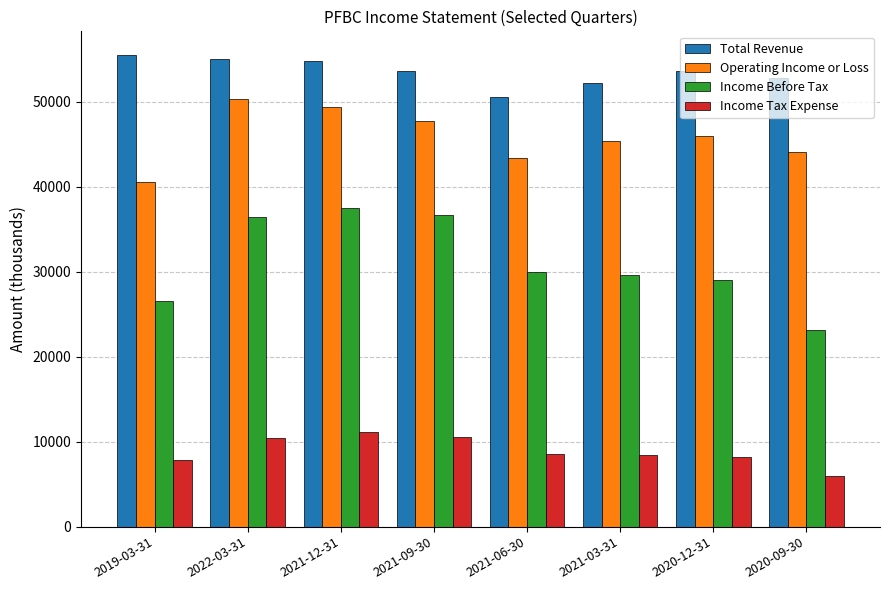

Are the bars horizontal?

No